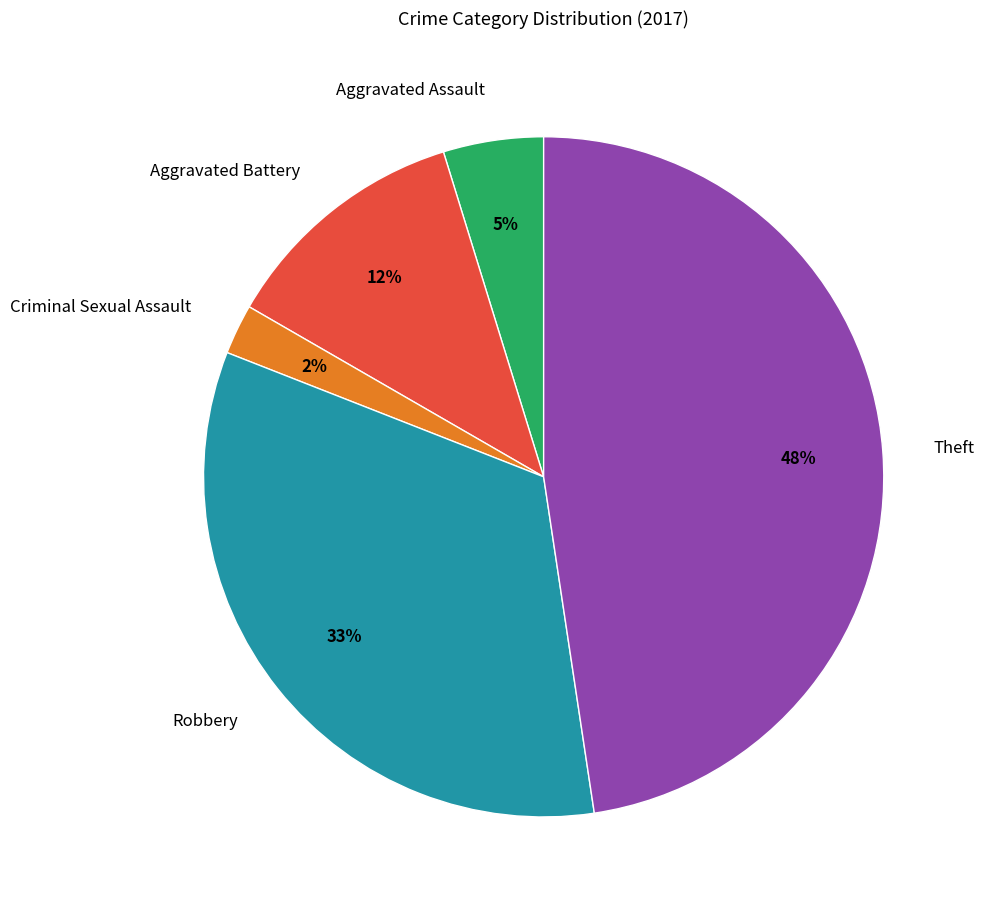

Rank the categories by value from highest to lowest.

Theft, Robbery, Aggravated Battery, Aggravated Assault, Criminal Sexual Assault